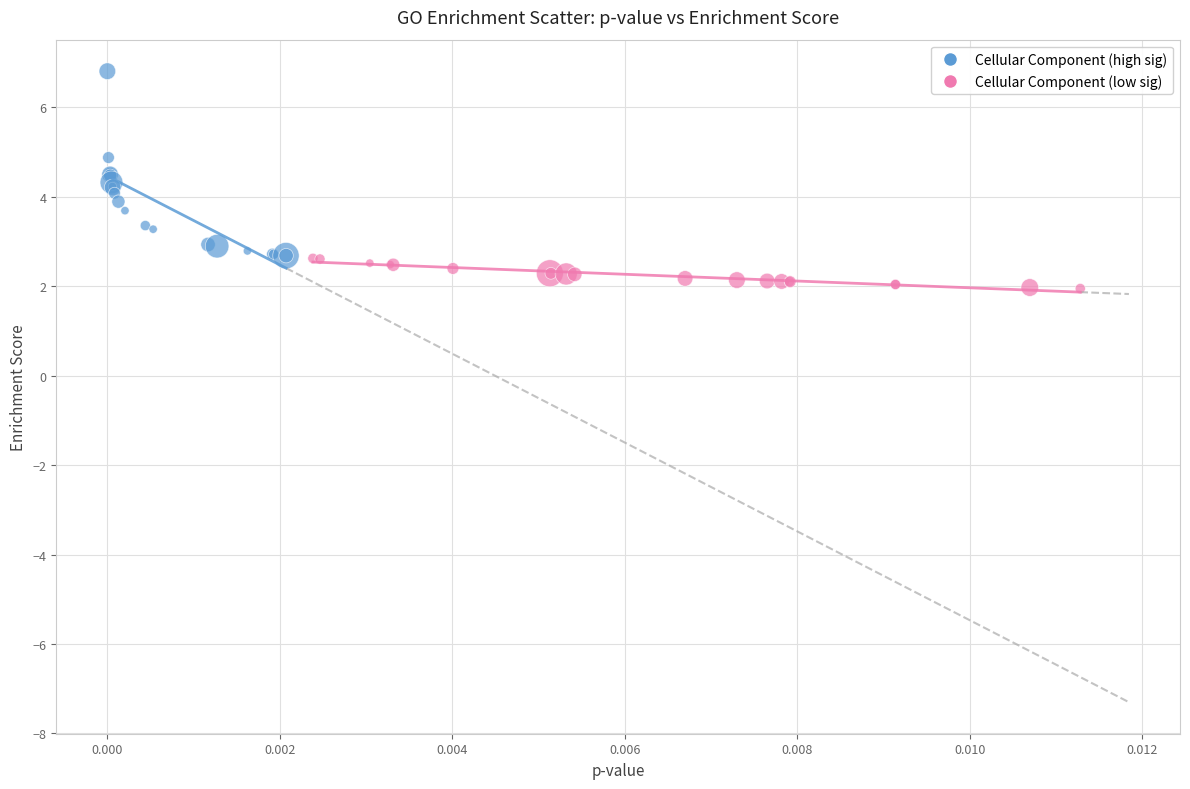

Which series contains the highest Y value?

Cellular Component (high sig)